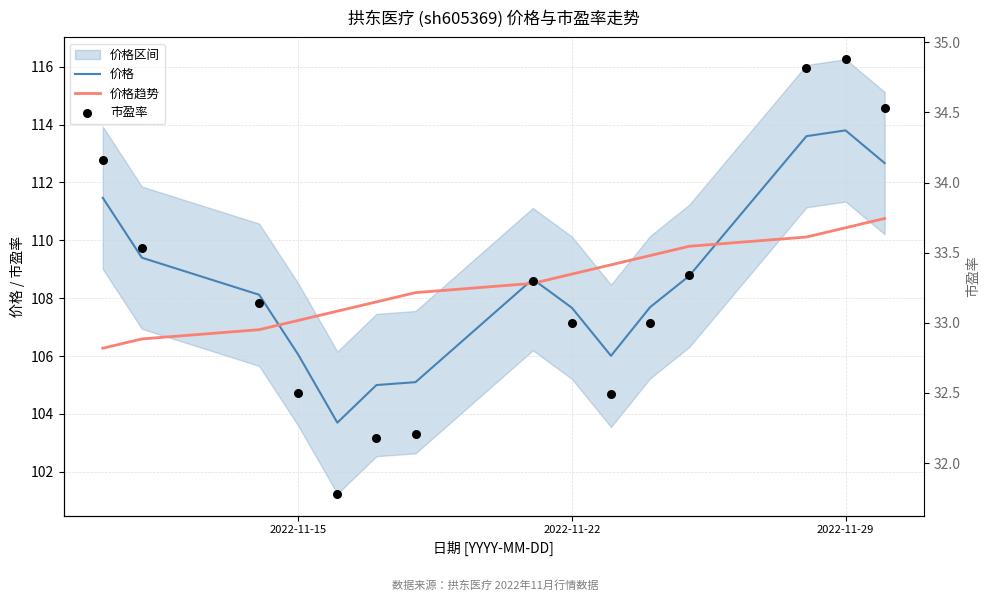

At how many categories does at least one series exceed 41?

15